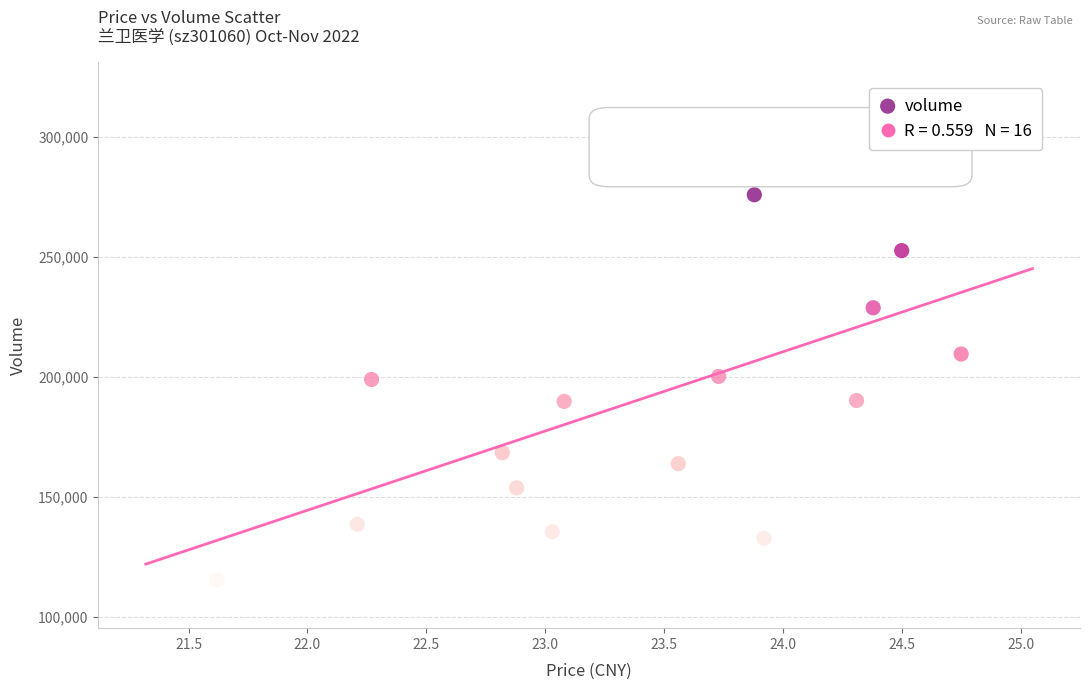

What is the range of Y values (max minus min)?

185833